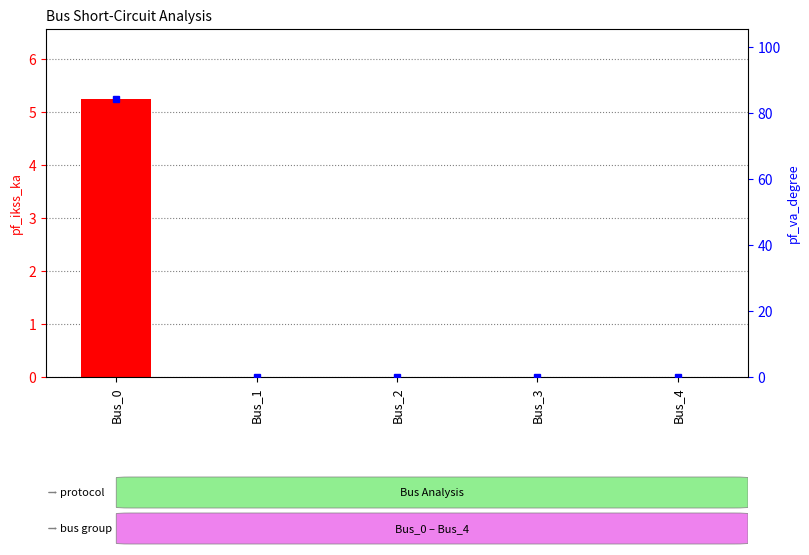

What is the average value of the pf_va_degree series?

16.9